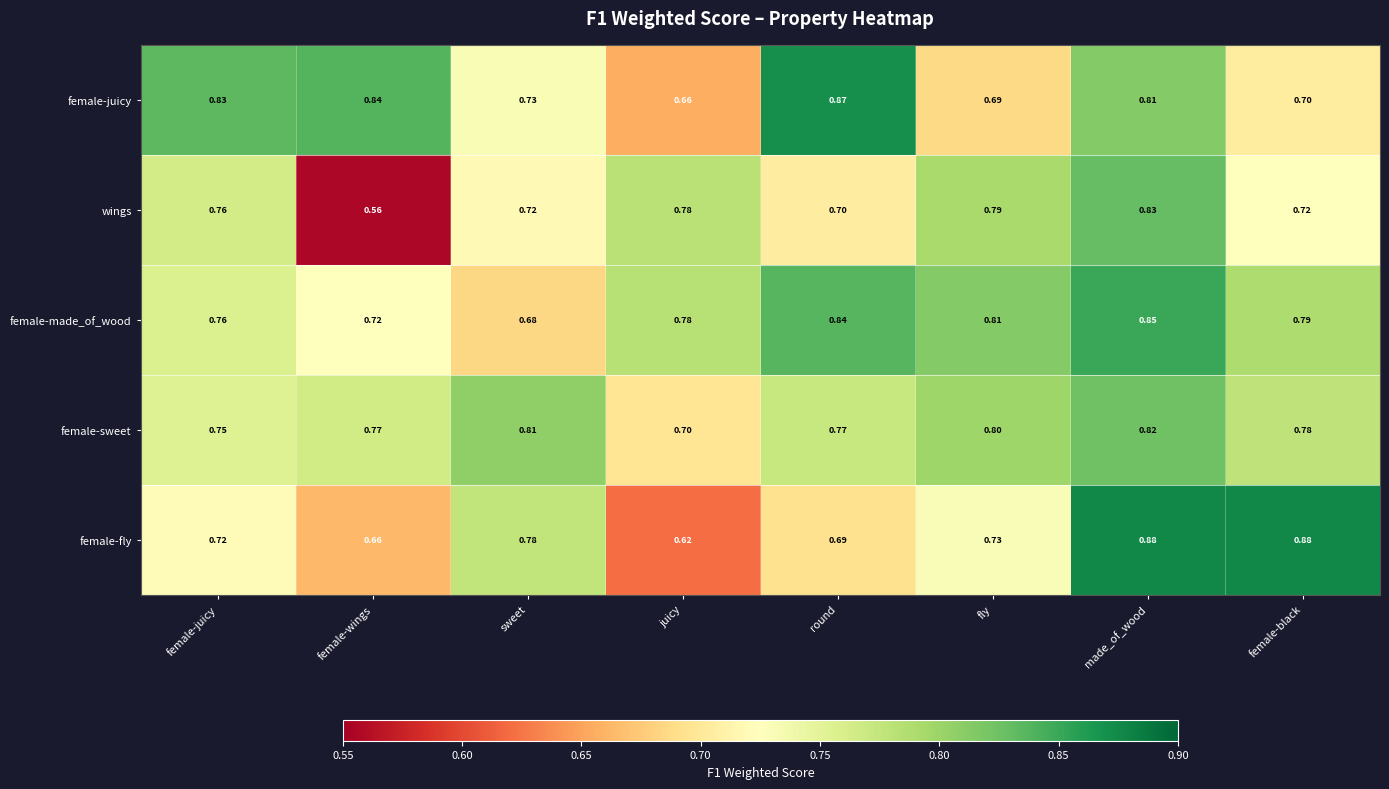

Rank the series by their maximum value, from lowest to highest.

female-sweet, wings, female-made_of_wood, female-juicy, female-fly